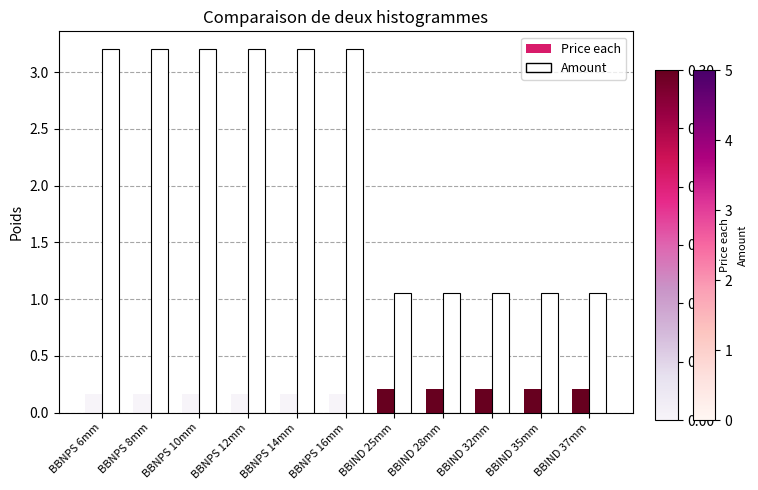

What are all the series names shown in the legend?

Price each, Amount